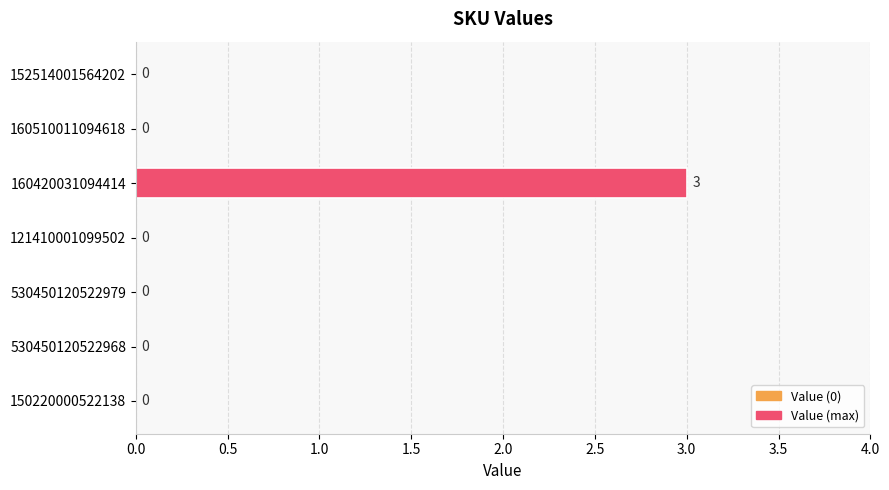

What is the change in value from 121410001099502 to 160420031094414?

+3